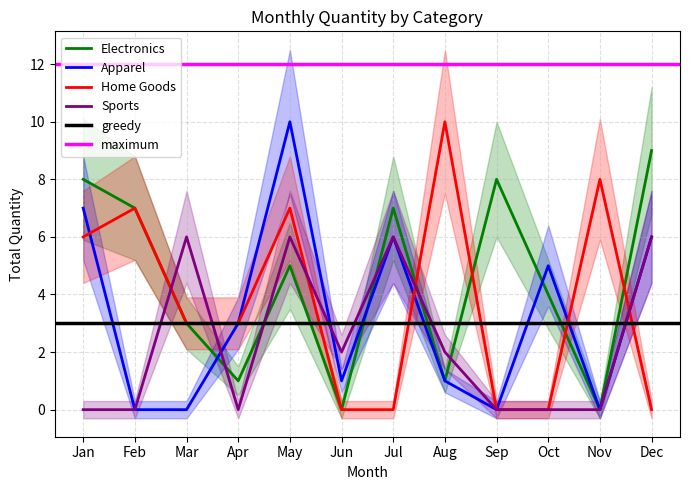

Is the value of Home Goods at Sep greater than the value of Electronics at May?

No